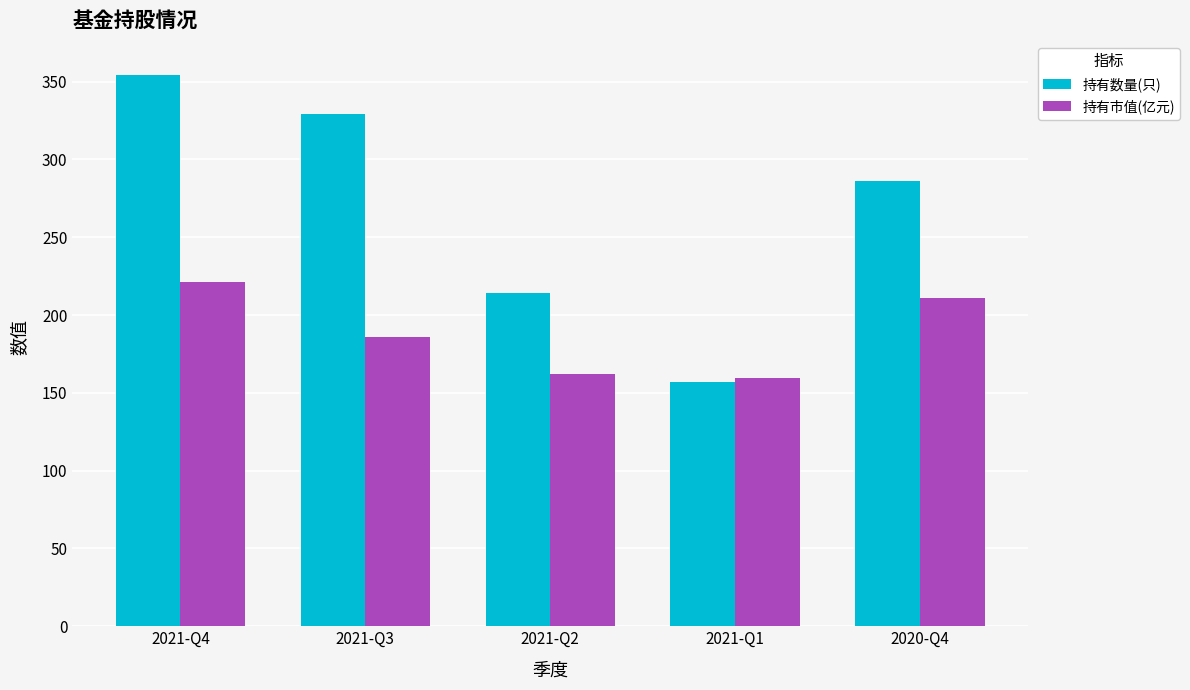

At which label does 持有数量(只) first exceed 286?

2021-Q4